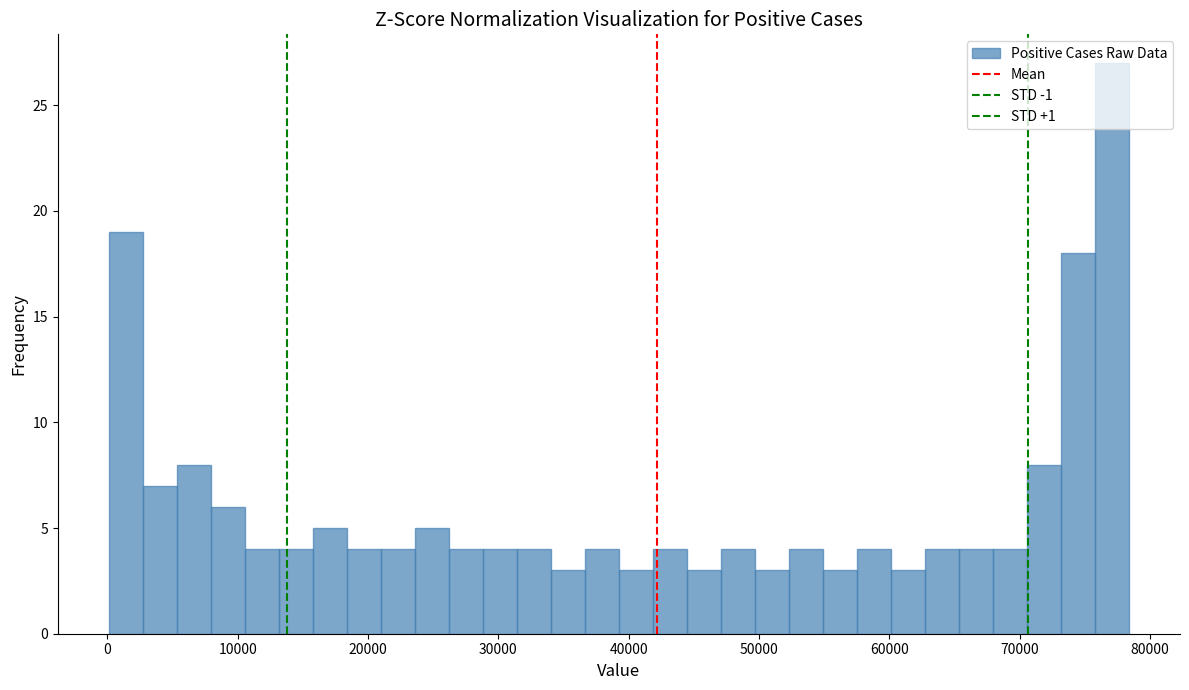

Around what value on the x-axis is the tallest bar? Give the approximate position of its centre, as read against the axis.

77000